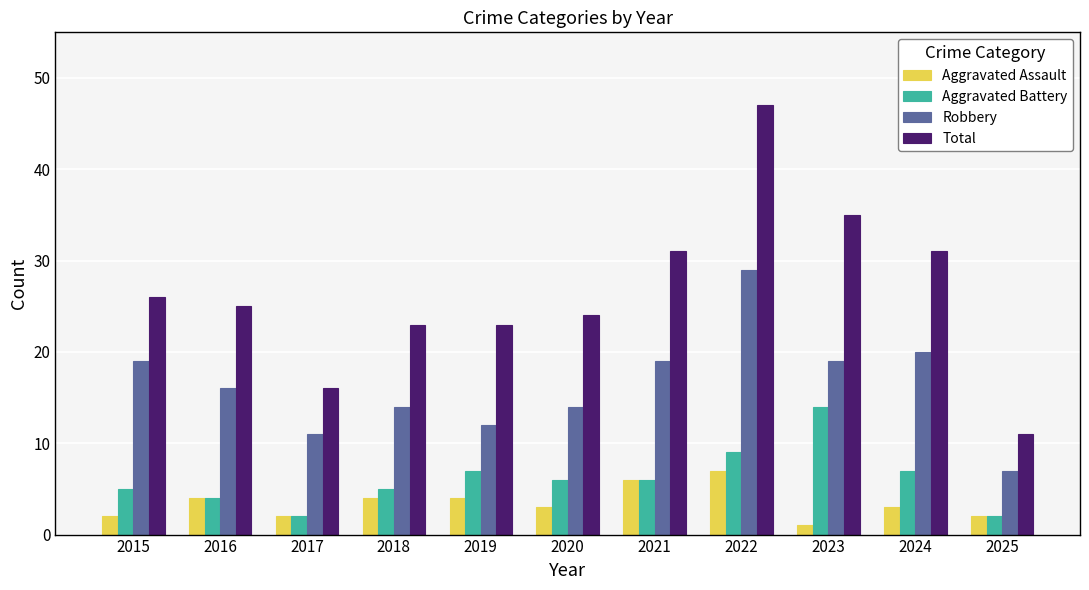

What is the total value across all series at 2025?

22